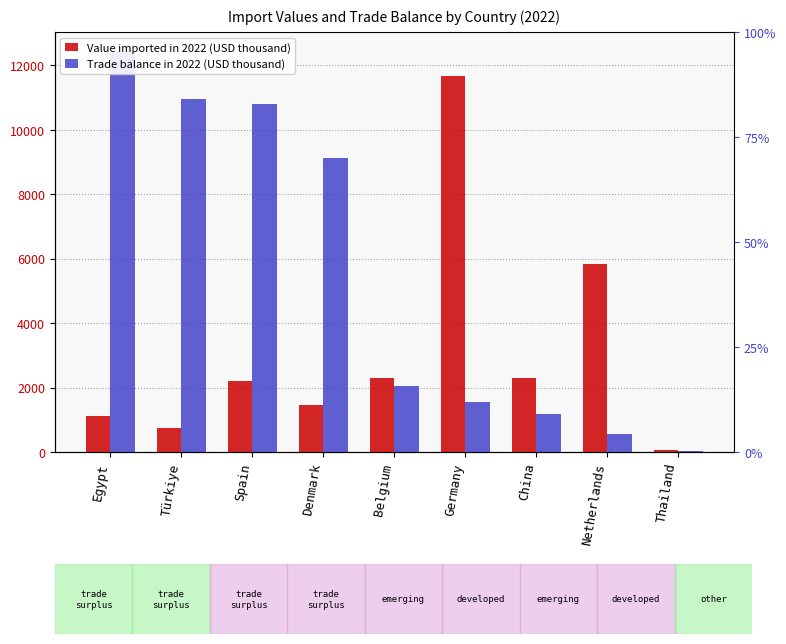

Which category has the highest value in the Trade balance in 2022 (USD thousand) series?

Egypt